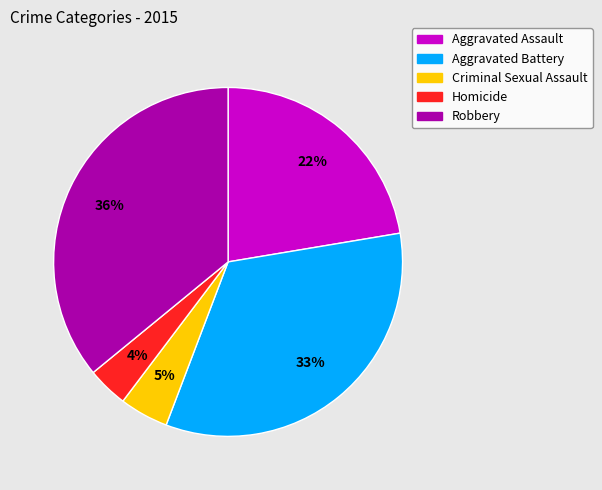

Is the sum of Criminal Sexual Assault and Robbery greater than half?

No